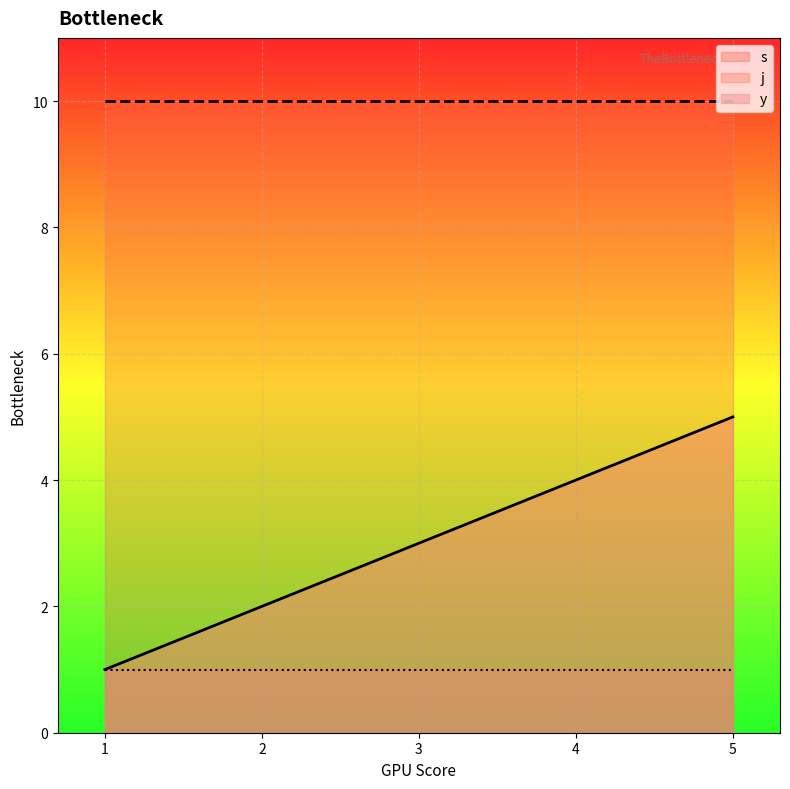

True or false: y has a value of 1 at 2.

False